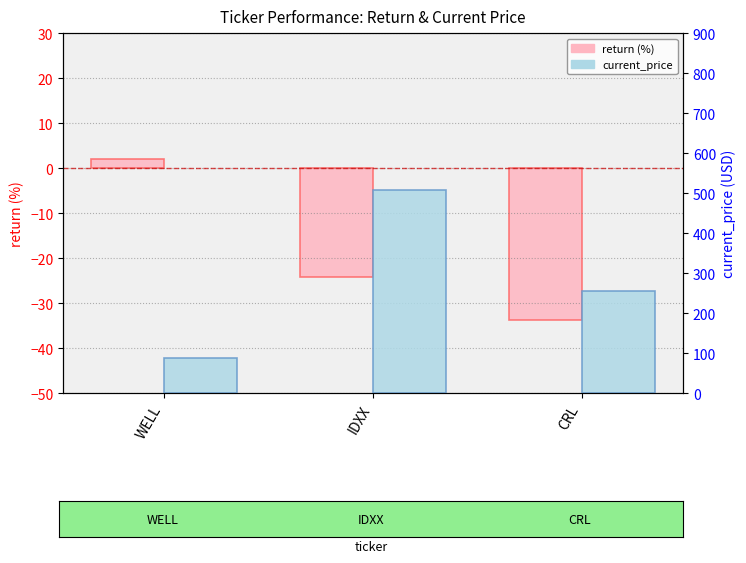

Where is return (%) nearest to the value -15?

IDXX